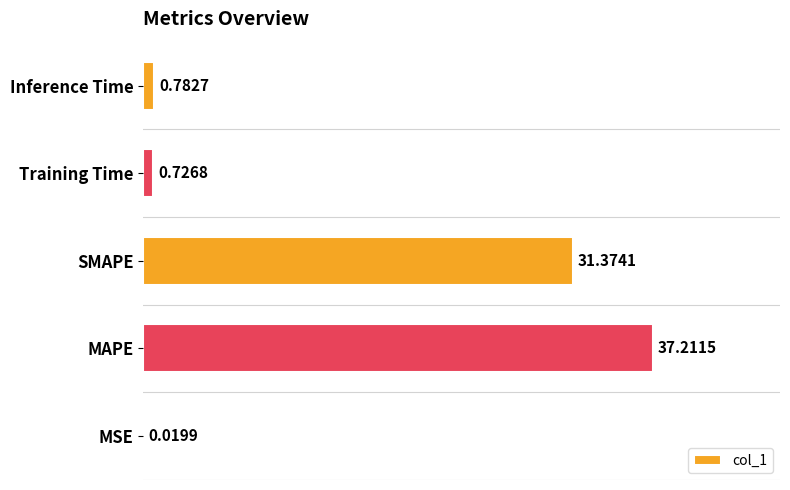

Where is the data nearest to the value 18?

SMAPE